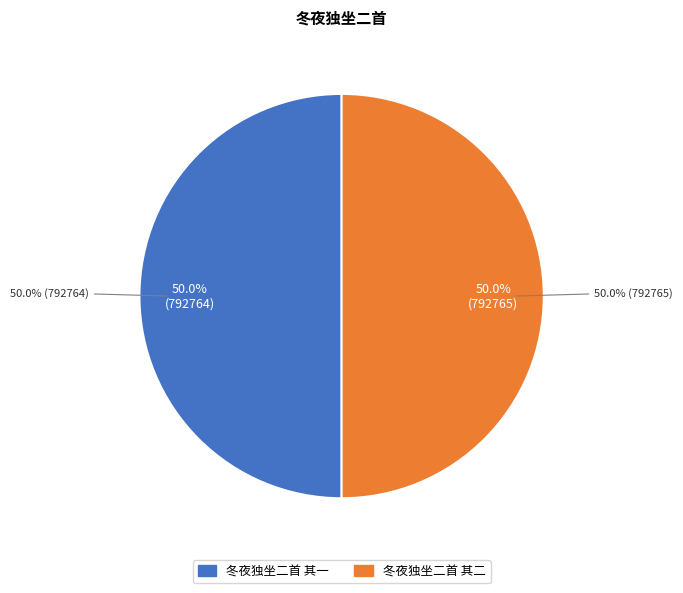

True or false: 冬夜独坐二首 其一 accounts for 56% of the total.

False